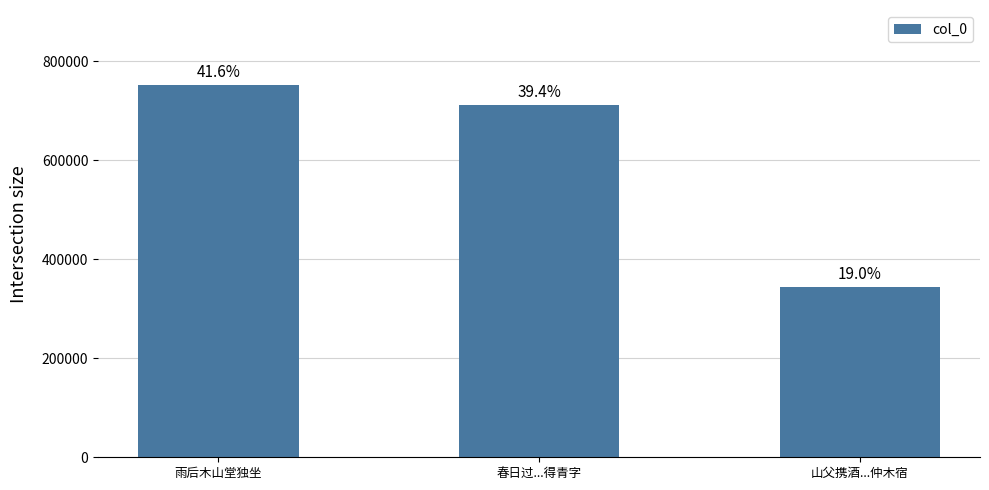

What is the maximum value shown in the chart?

752559